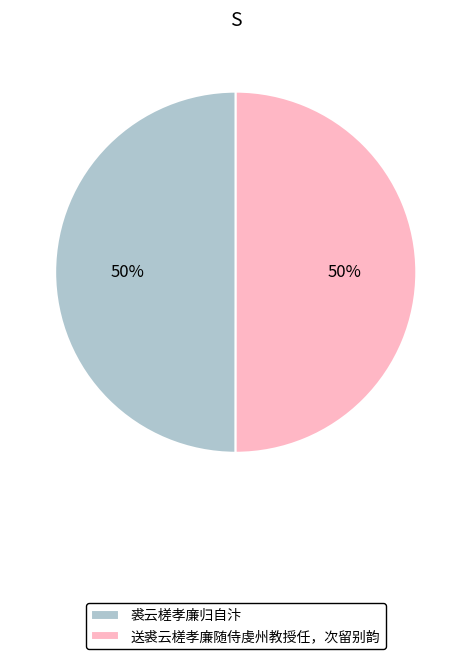

The 送裘云槎孝廉随侍虔州教授任，次留别韵 slice represents 57% of the pie. True or false?

False